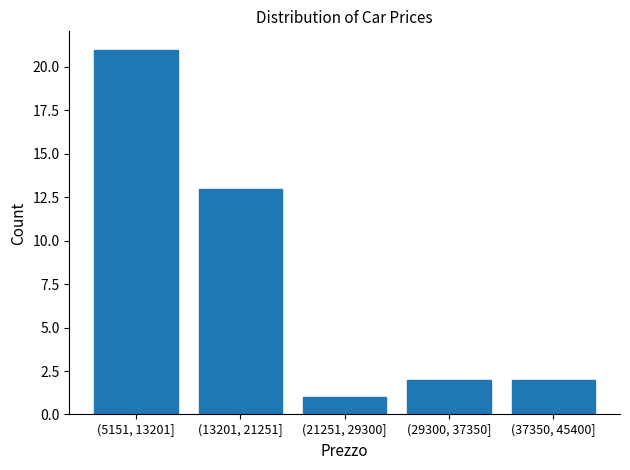

Reading left to right, extract all data points from this chart.

21	13	1	2	2